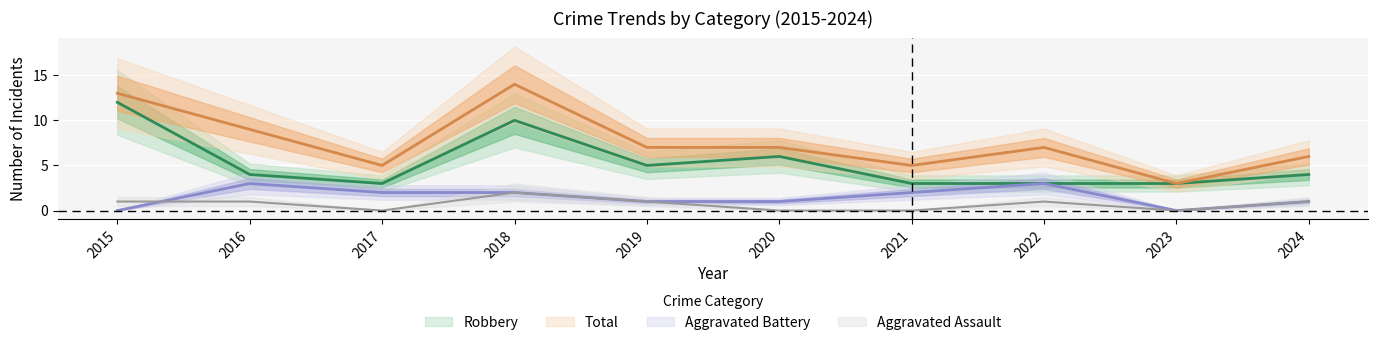

Where does the Aggravated Battery series first go above 2?

2016